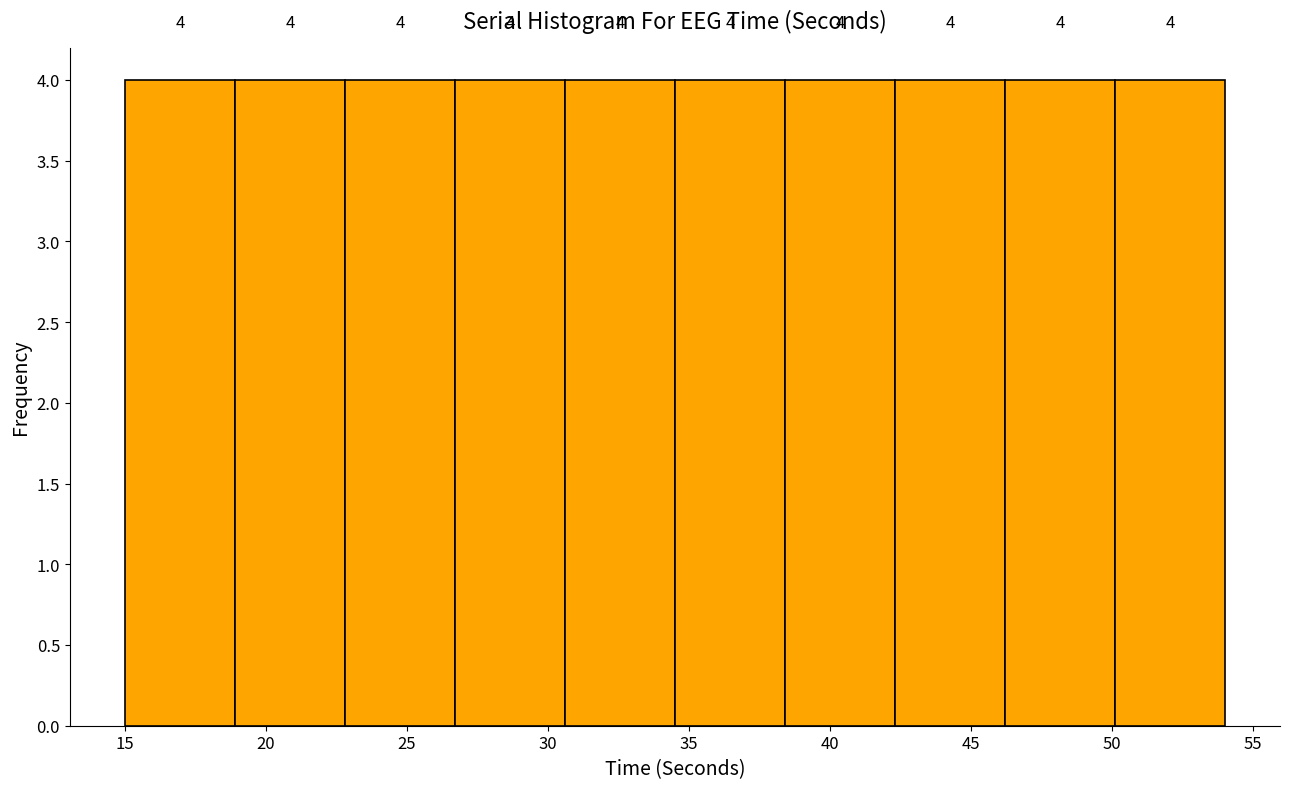

Reading left to right, list every bar in this chart as the range it spans on the x-axis followed by its height. The bar edges are not printed on the chart, so give them approximately, as read against the axis.

15.0 to 18.9: 4
18.9 to 22.8: 4
22.8 to 26.7: 4
26.7 to 30.6: 4
30.6 to 34.5: 4
34.5 to 38.4: 4
38.4 to 42.3: 4
42.3 to 46.2: 4
46.2 to 50.1: 4
50.1 to 54.0: 4